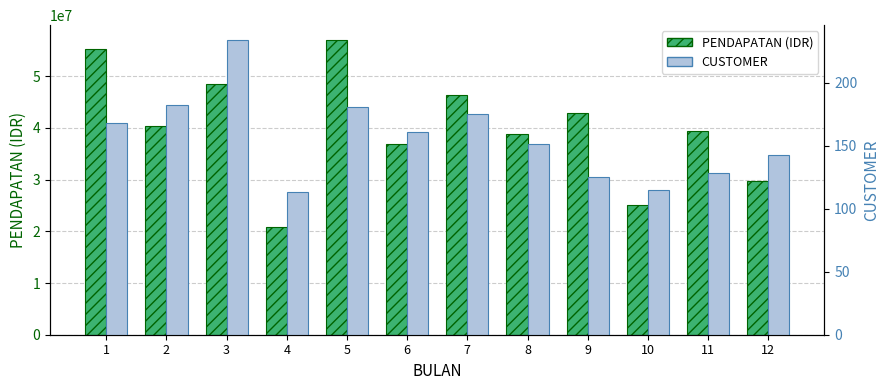

Between 8 and 3, which is larger?

3